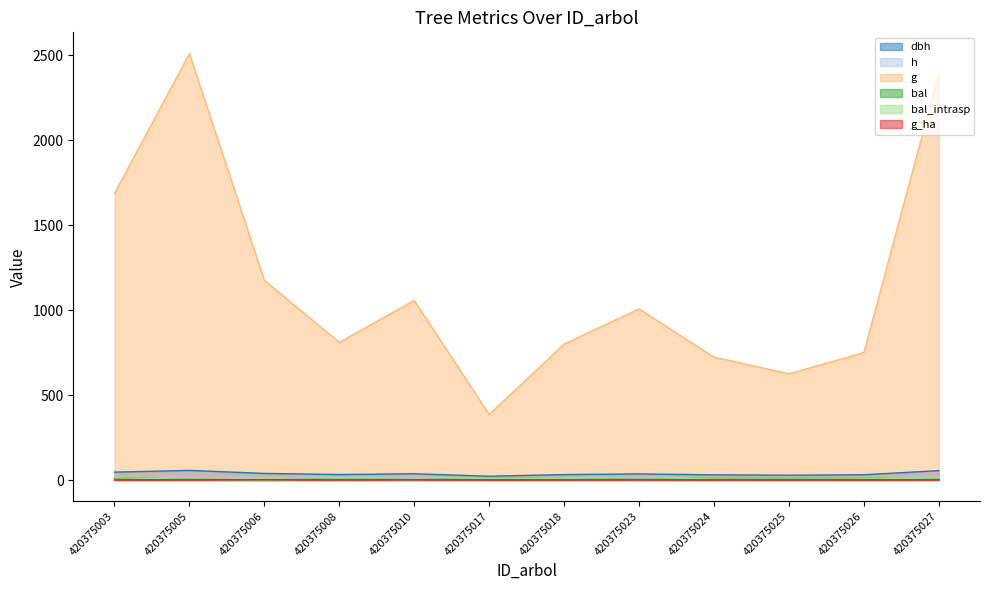

Rank the categories by g value from highest to lowest.

420375005, 420375027, 420375003, 420375006, 420375010, 420375023, 420375008, 420375018, 420375026, 420375024, 420375025, 420375017